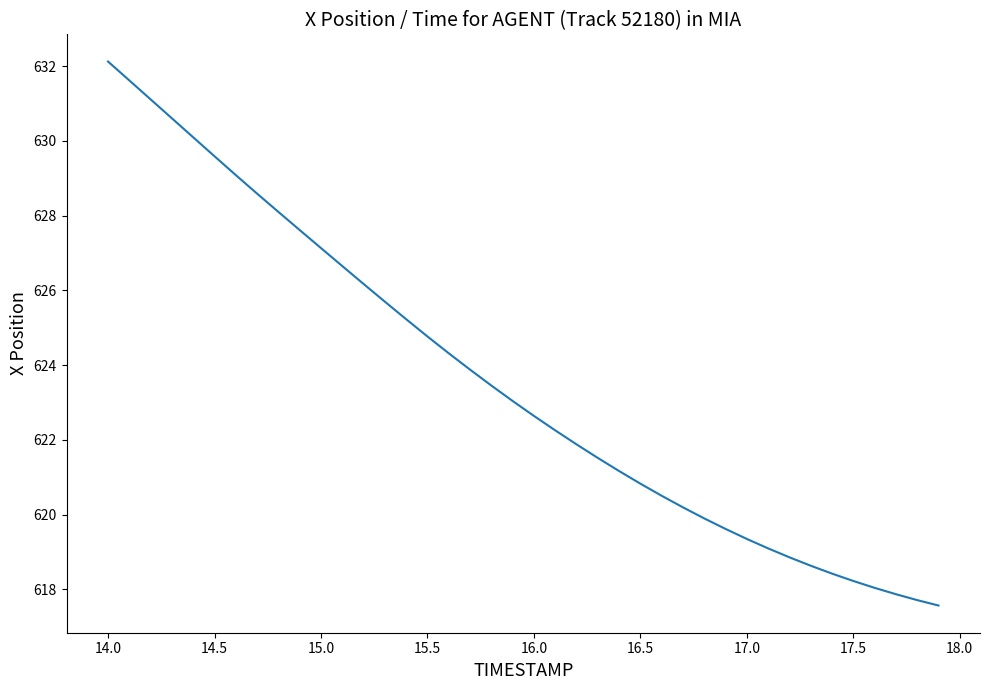

What is the minimum value shown in the chart?

617.6